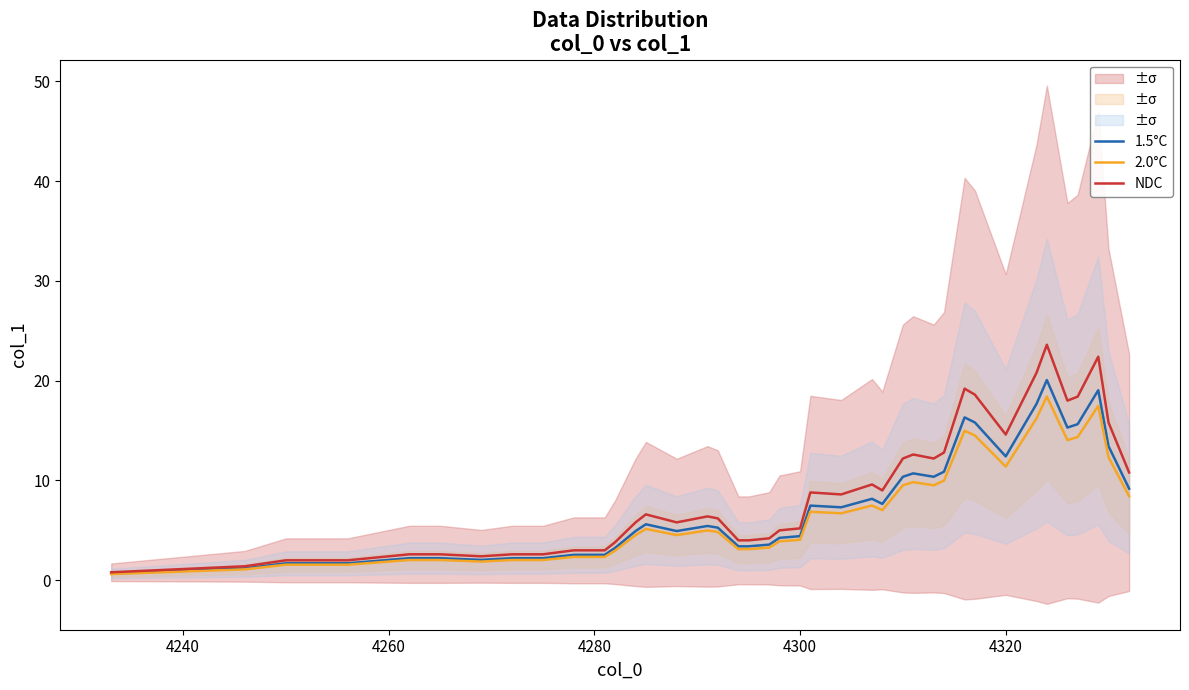

What is the greatest value displayed?

23.6